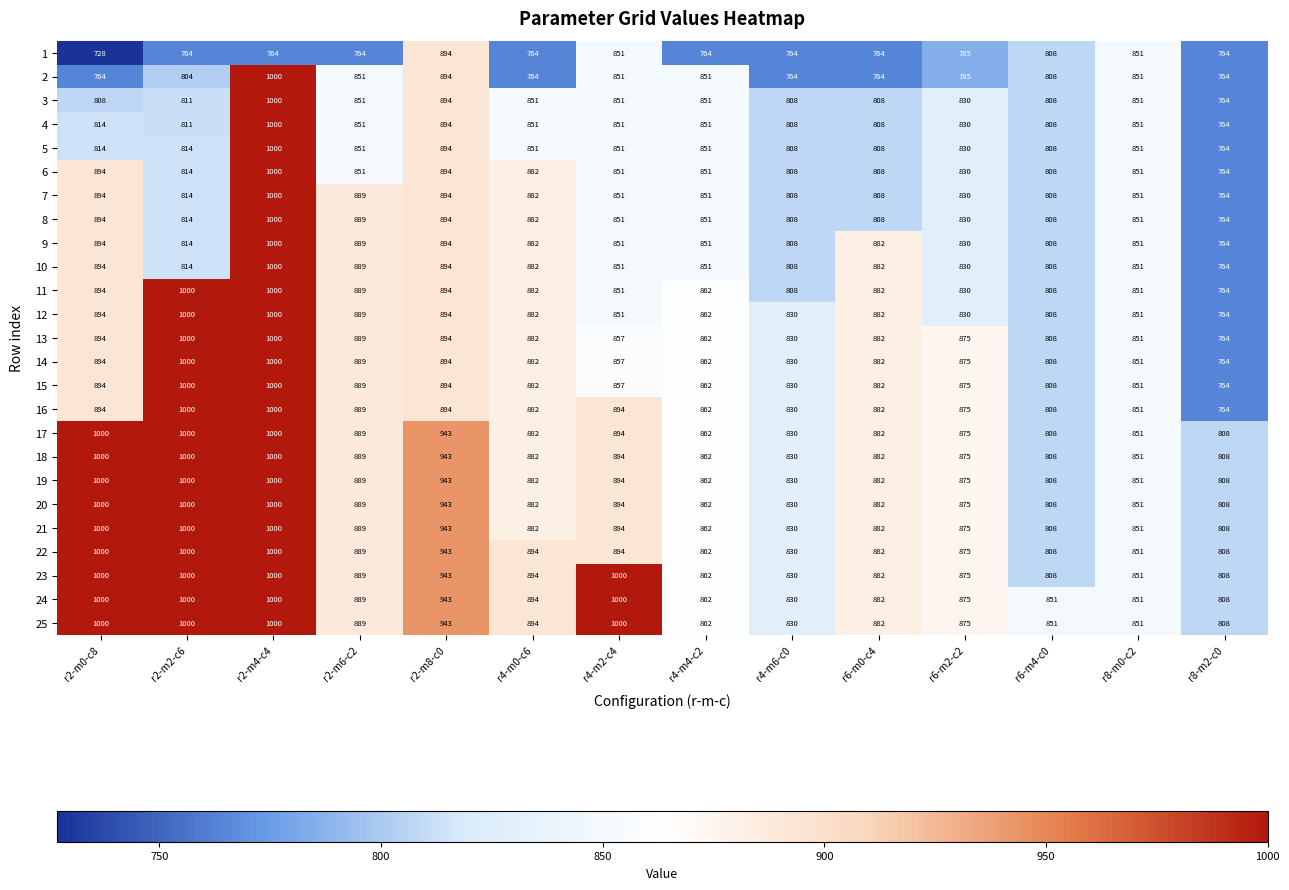

What is the total value across all series at r6-m2-c2?

21245